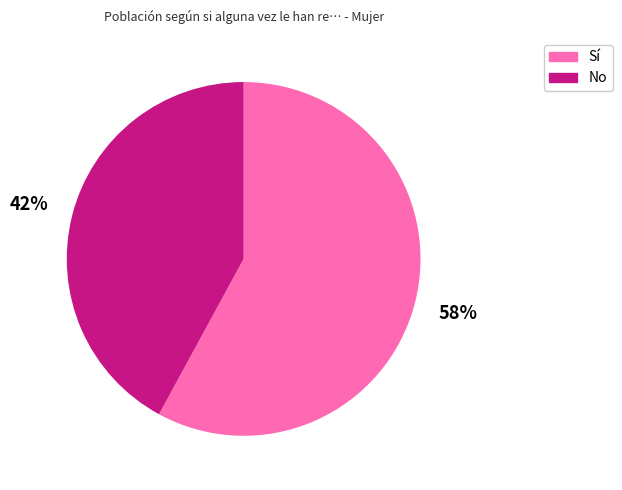

Combined, do No and Sí account for over 50%?

Yes